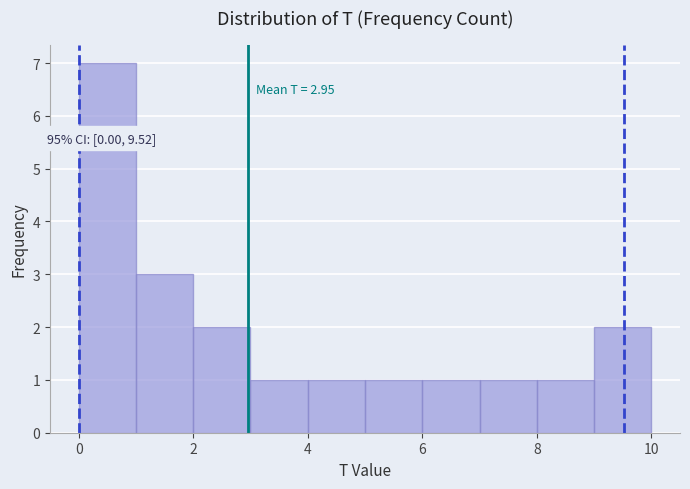

Which range on the x-axis has the tallest bar?

0 to 1